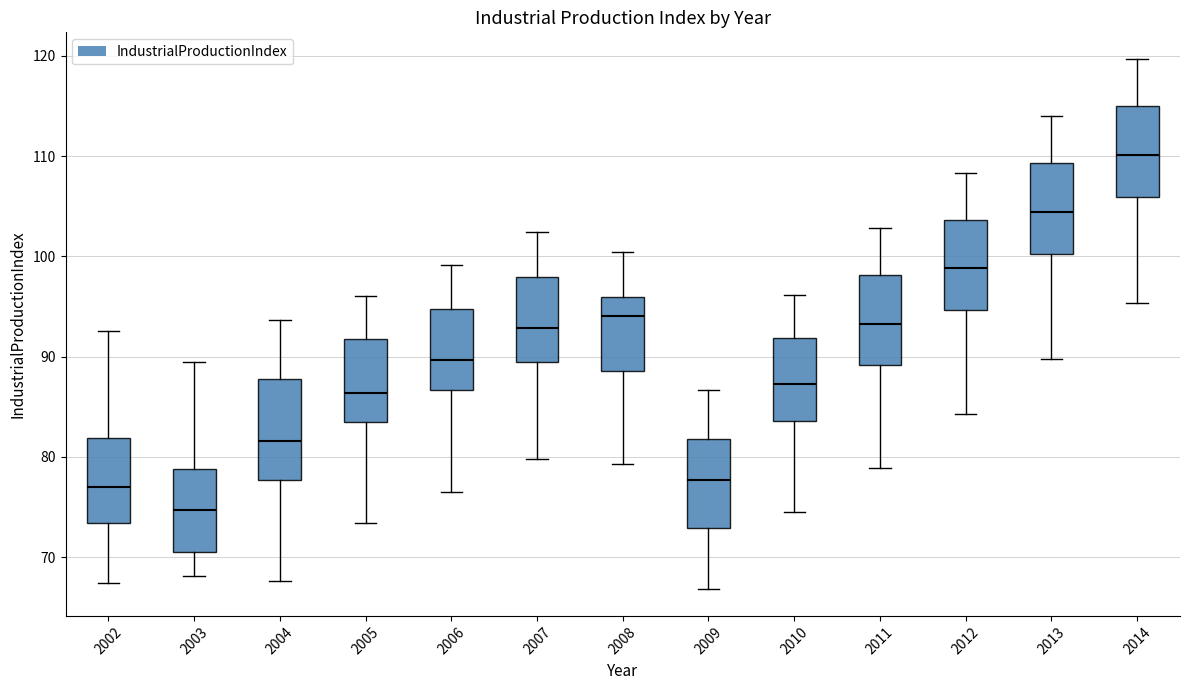

Where is the upper edge of the box at x = 2010 on the y-axis? The values are not printed on the chart, so give them approximately, as read against the axis.

92